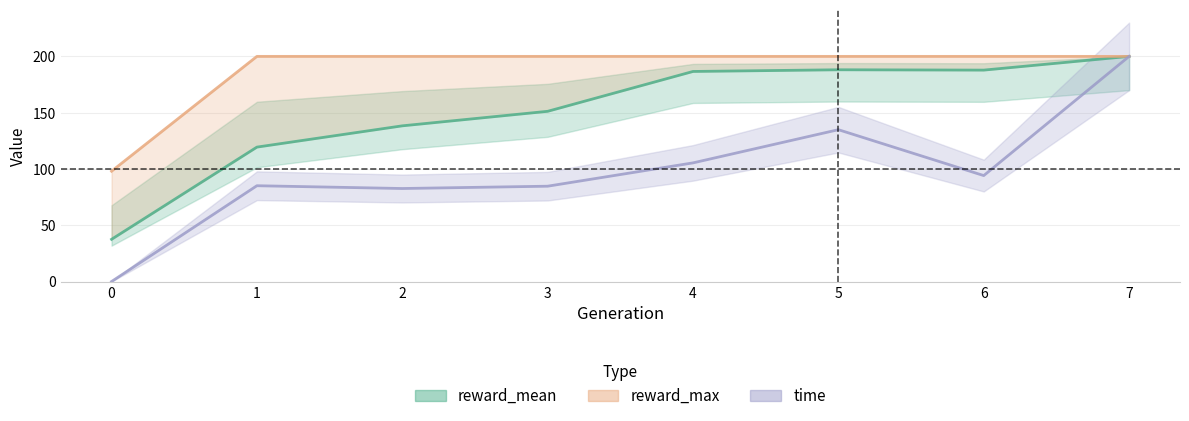

What is the difference between the maximum and minimum values in the reward_max series?

102.0